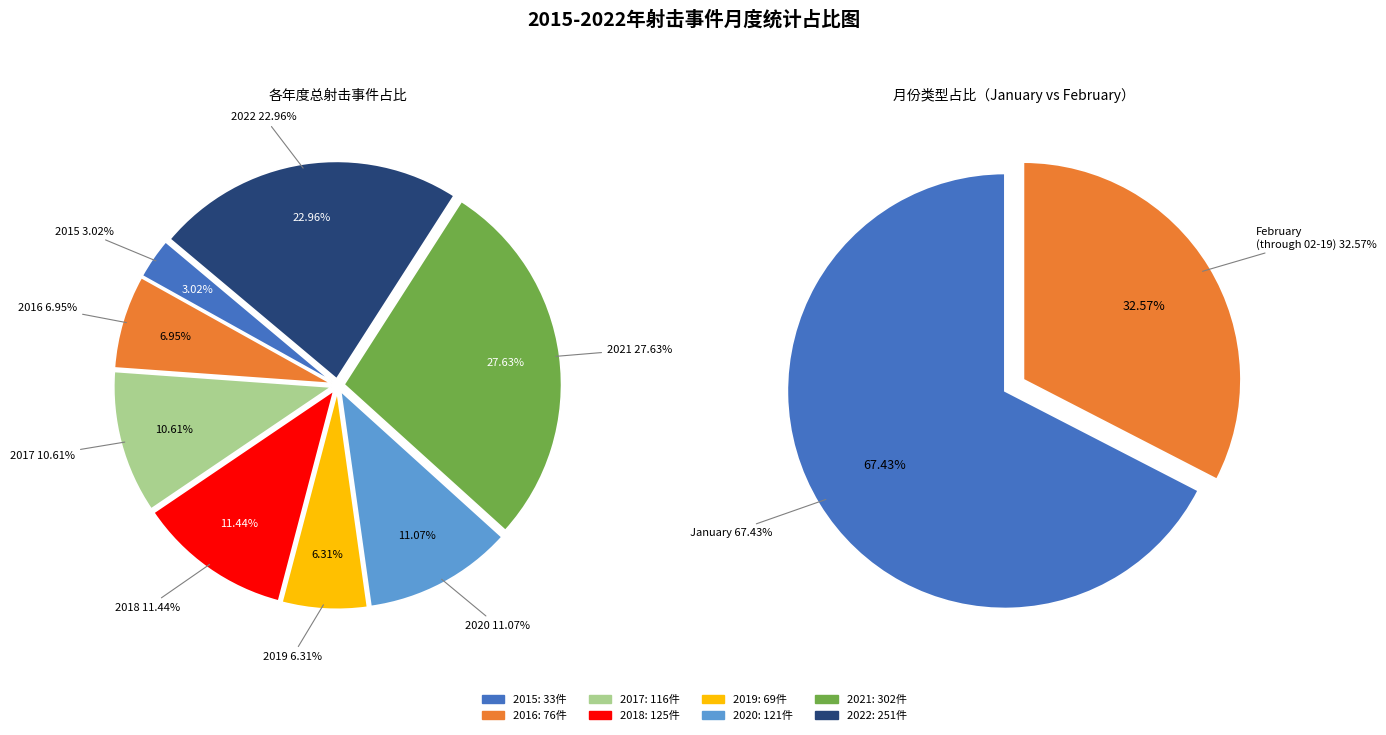

Does any single category account for the majority?

No